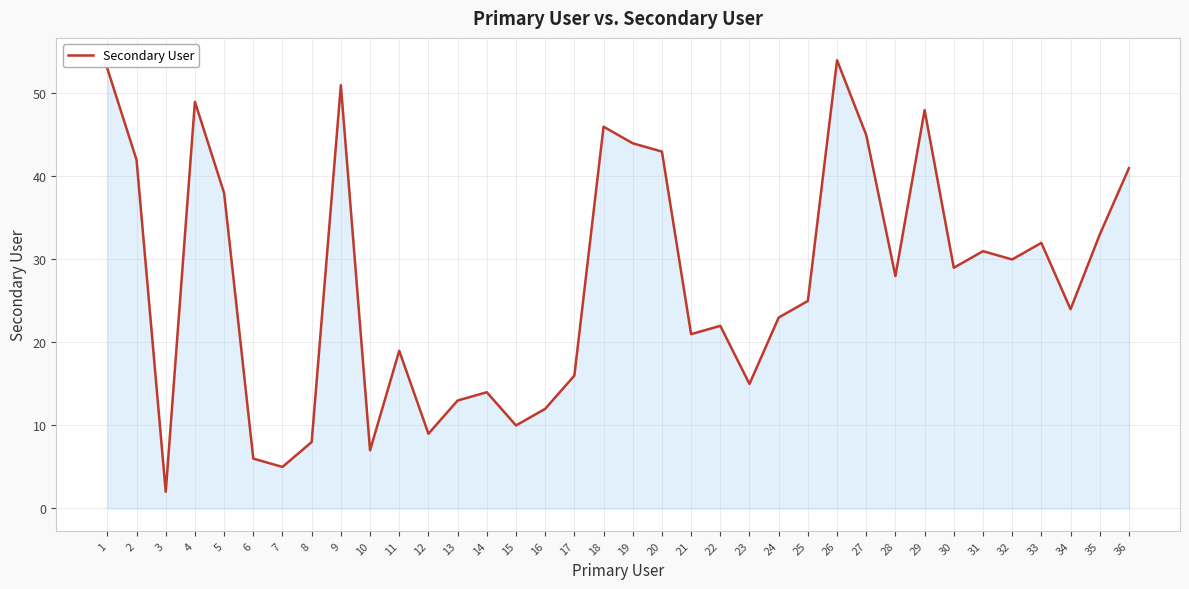

What is the sum of all values?

988